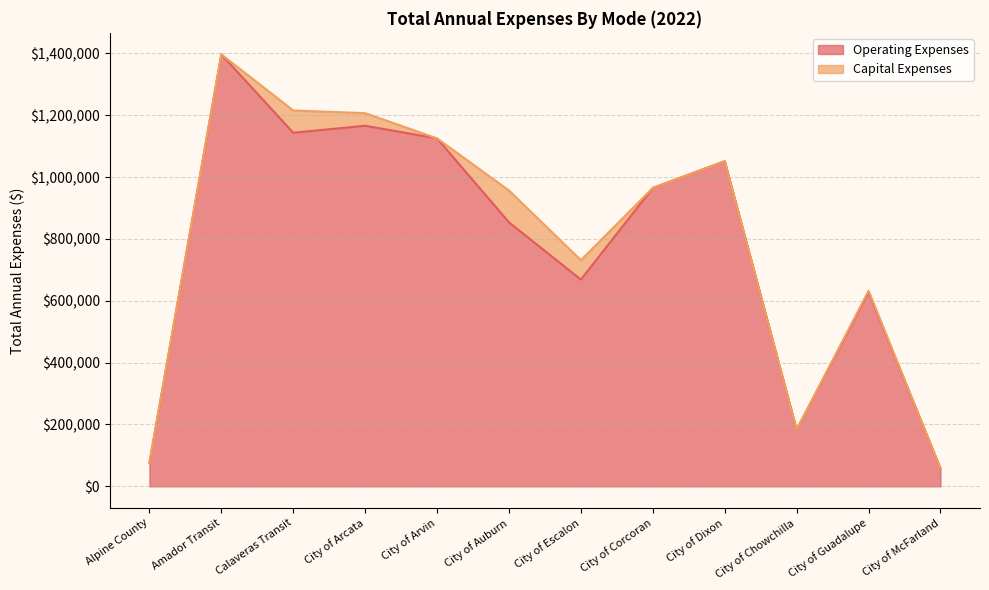

Reading right to left, list all the values displayed in this chart.

City of McFarland=58114	City of Guadalupe=627921	City of Chowchilla=183183	City of Dixon=1051331	City of Corcoran=964932	City of Escalon=668548	City of Auburn=853504	City of Arvin=1125032	City of Arcata=1166032	Calaveras Transit=1143254	Amador Transit=1396498	Alpine County=75944